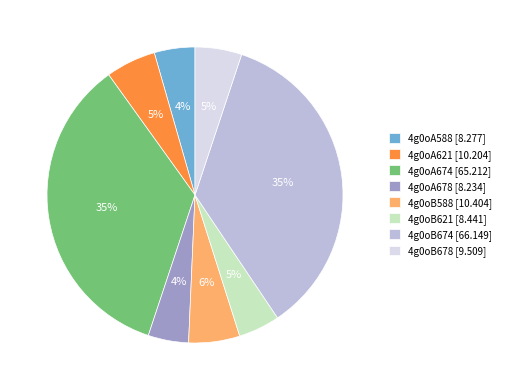

Is there any slice that represents more than half of the pie?

No